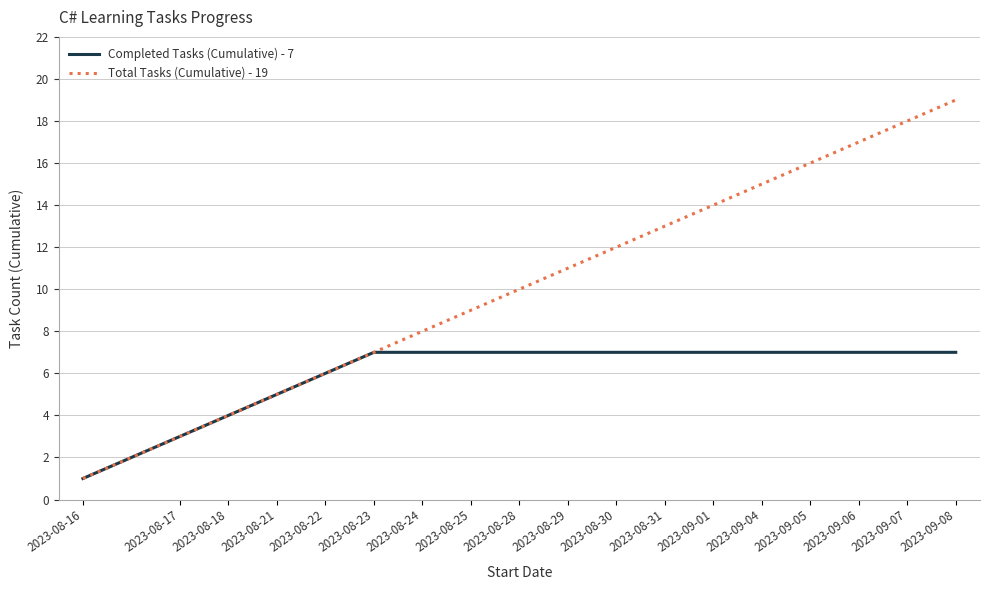

What is the maximum value shown in the chart?

19